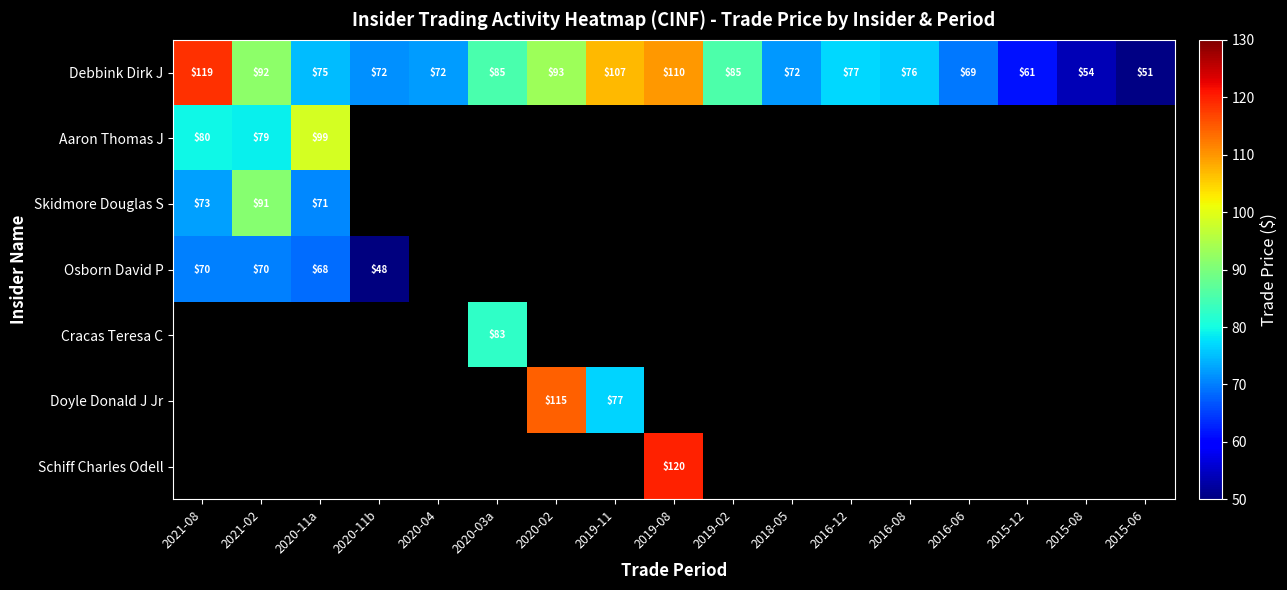

The value of Debbink Dirk J at 2020-02 is 93.2. True or false?

True